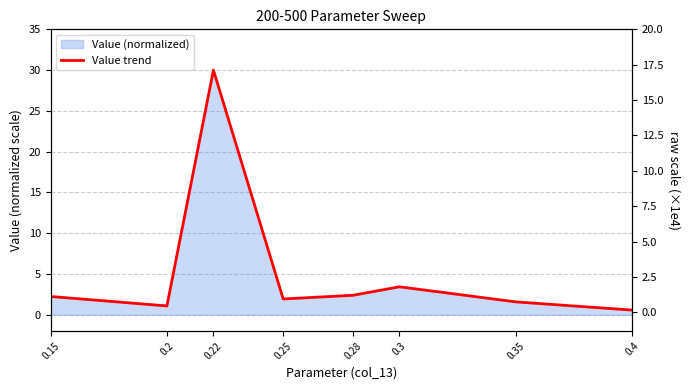

What is the difference between the maximum and minimum values?

29.4